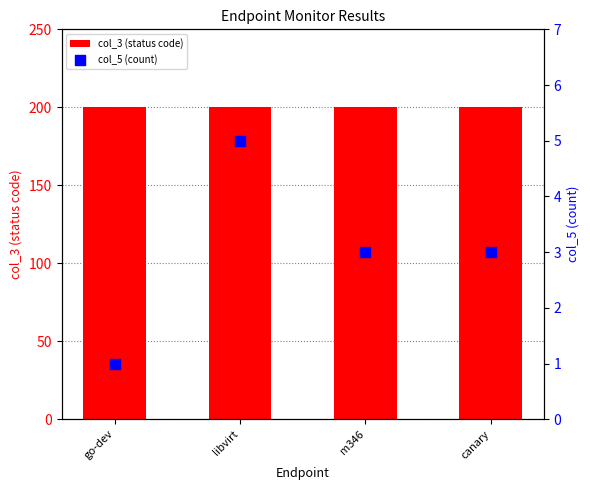

What are all the series names shown in the legend?

col_3 (status code), col_5 (count)